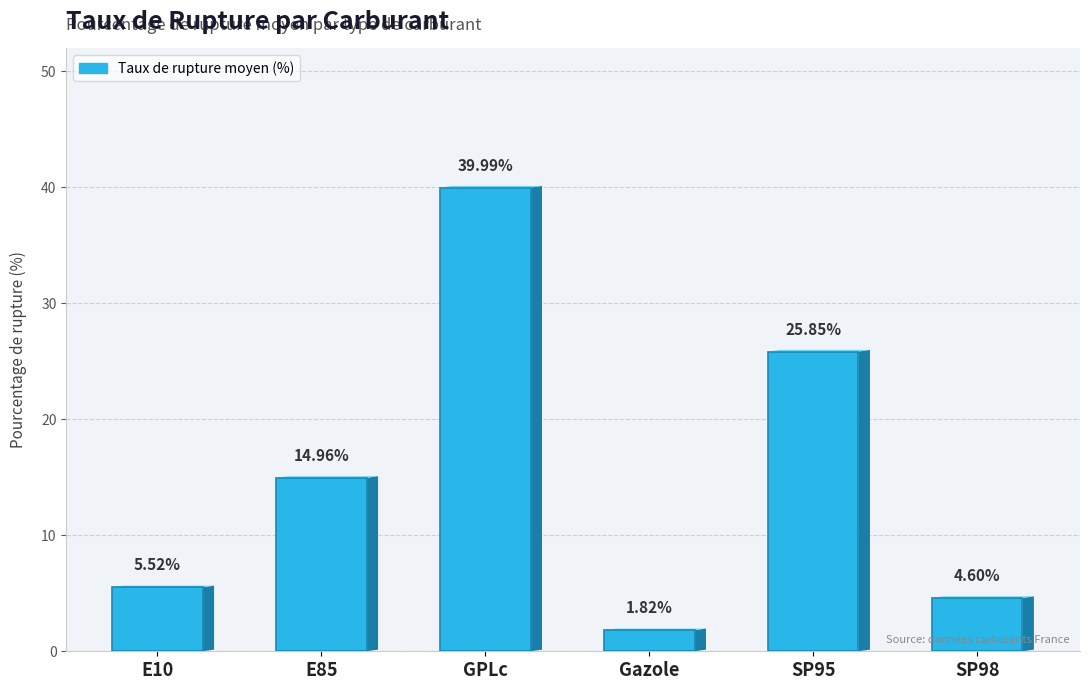

Which has a higher value, Gazole or GPLc?

GPLc